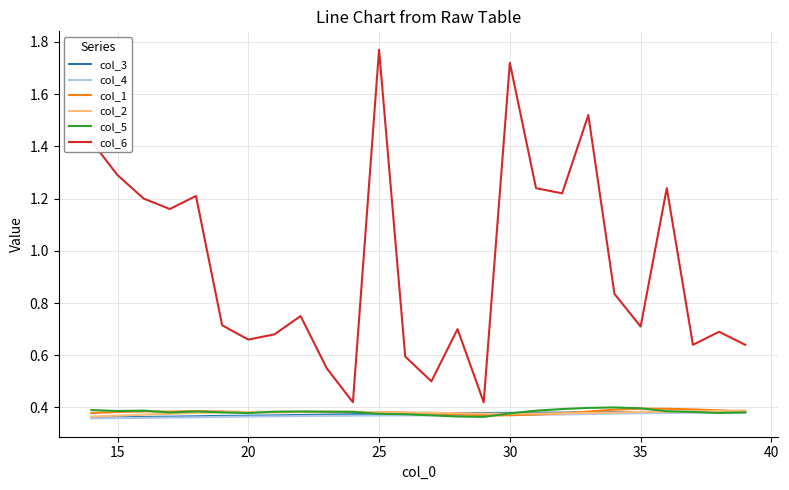

True or false: col_6 and col_4 intersect in this chart.

False